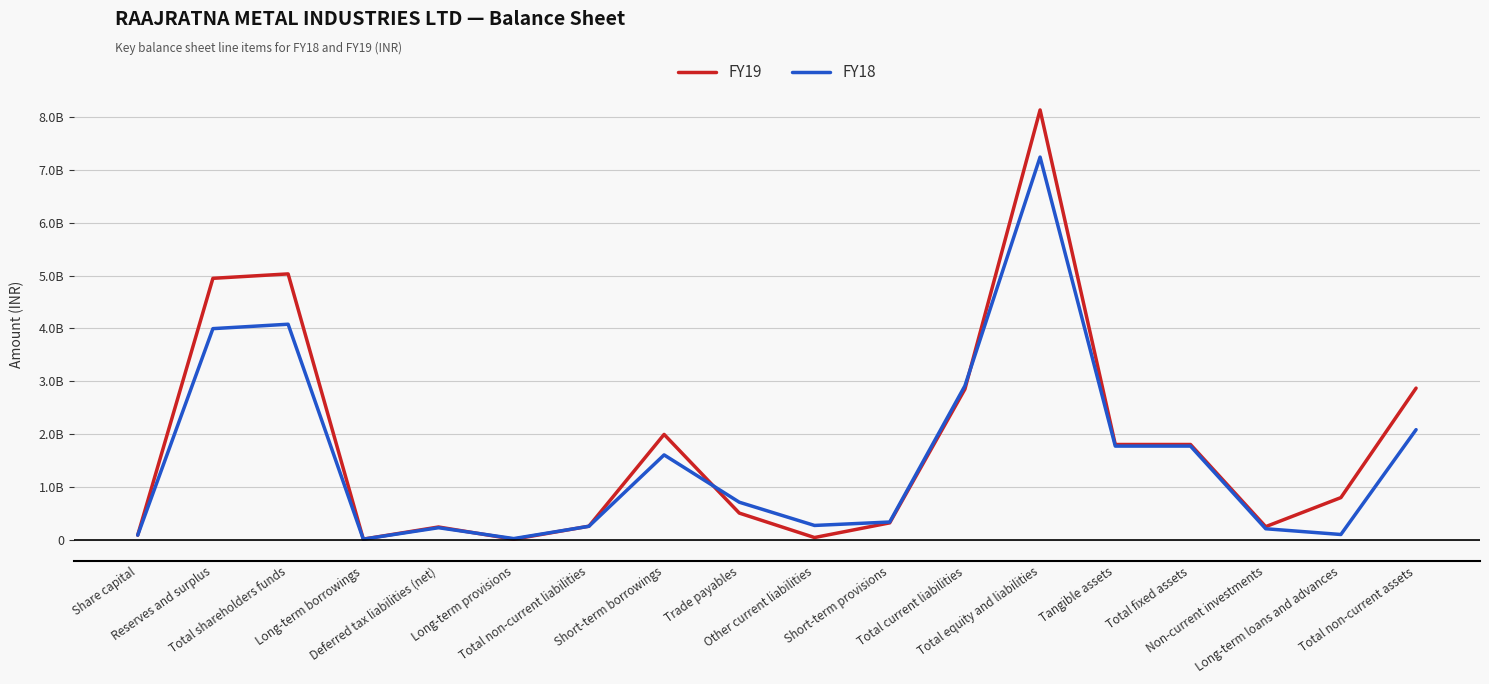

What is the difference between the maximum and minimum values in the FY19 series?

8130008118